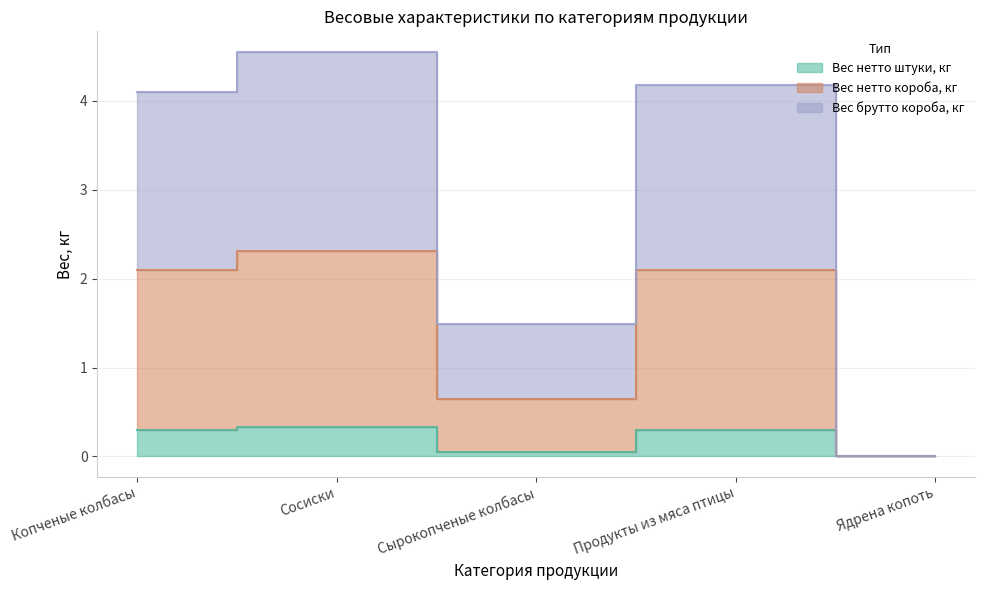

Reading left to right, transcribe all the data shown in this chart.

Вес нетто штуки, кг: 0.3	0.3	0.1	0.3	0.0
Вес нетто короба, кг: 2.1	2.3	0.7	2.1	0.0
Вес брутто короба, кг: 4.1	4.6	1.5	4.2	0.0